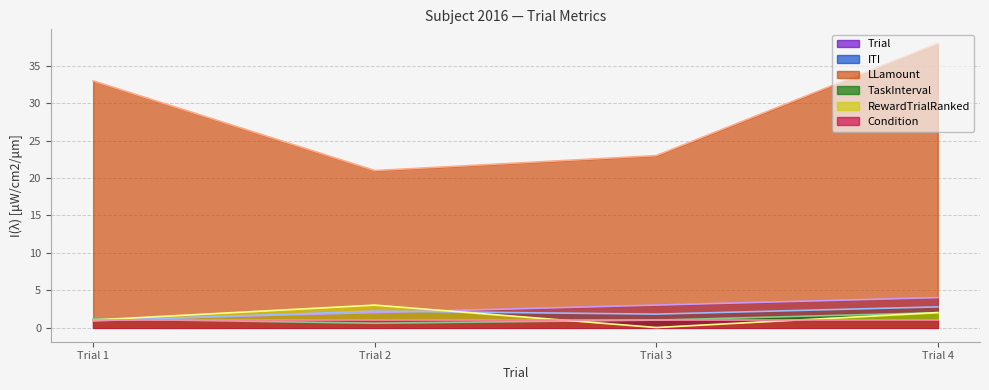

At which label does ITI reach its peak?

Trial 4